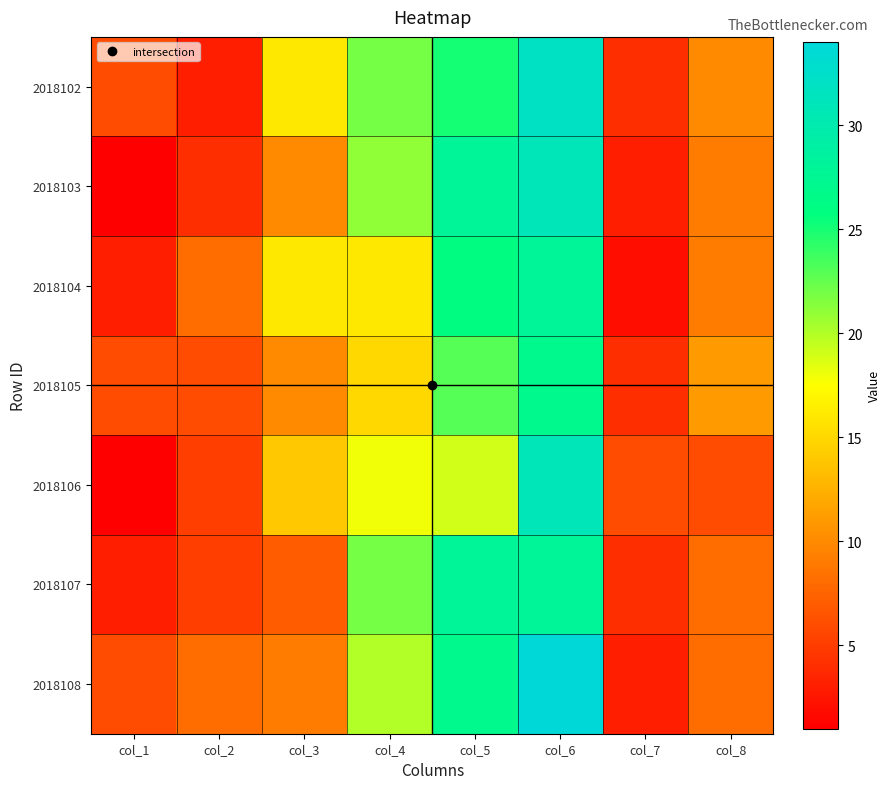

Between col_2 and col_4, which series saw the biggest shift?

2018102